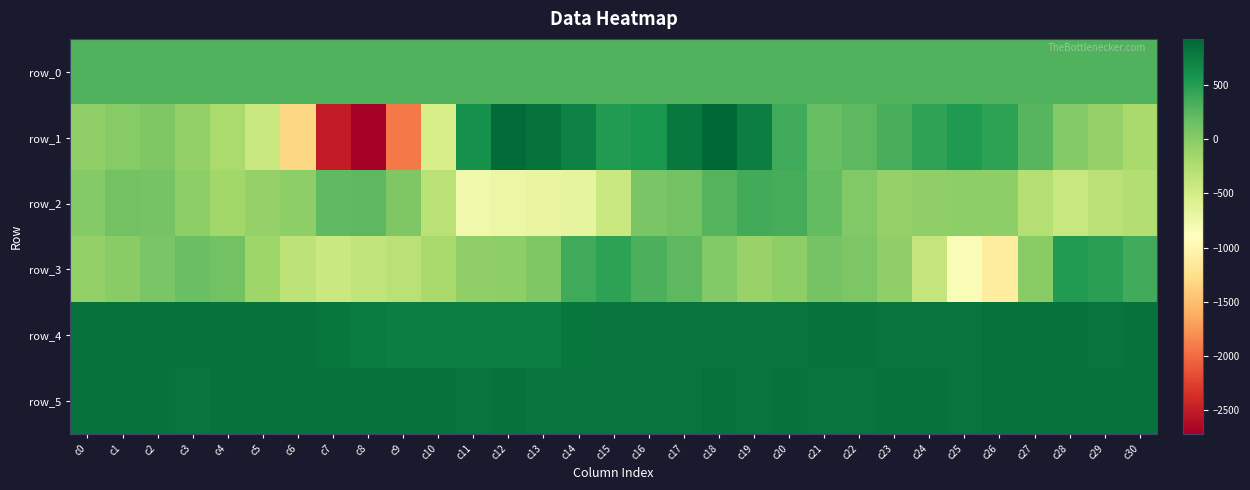

What is the sum of the row_5 values at c29 and c12?

1656.0